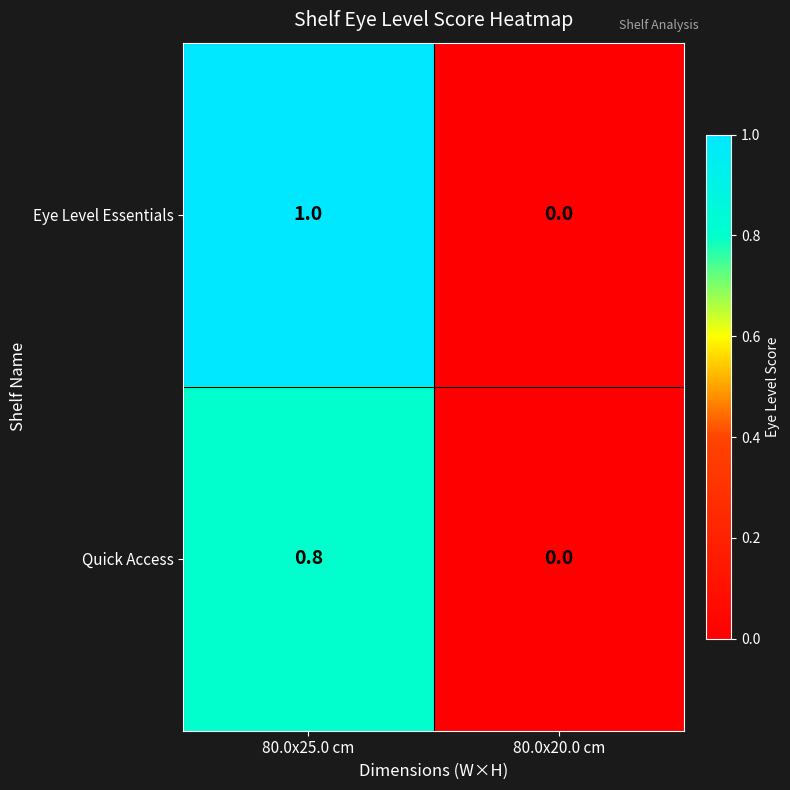

Which series has the largest total across all categories?

Eye Level Essentials